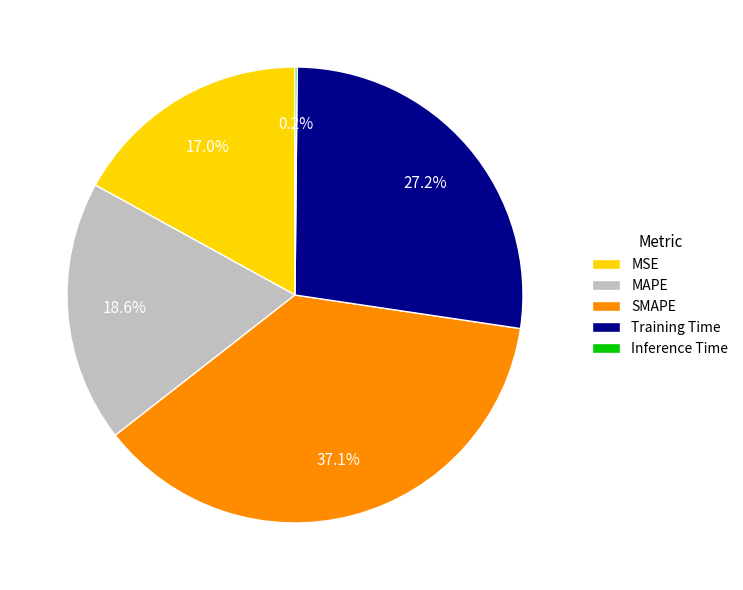

Between MSE and MAPE, which is larger?

MAPE